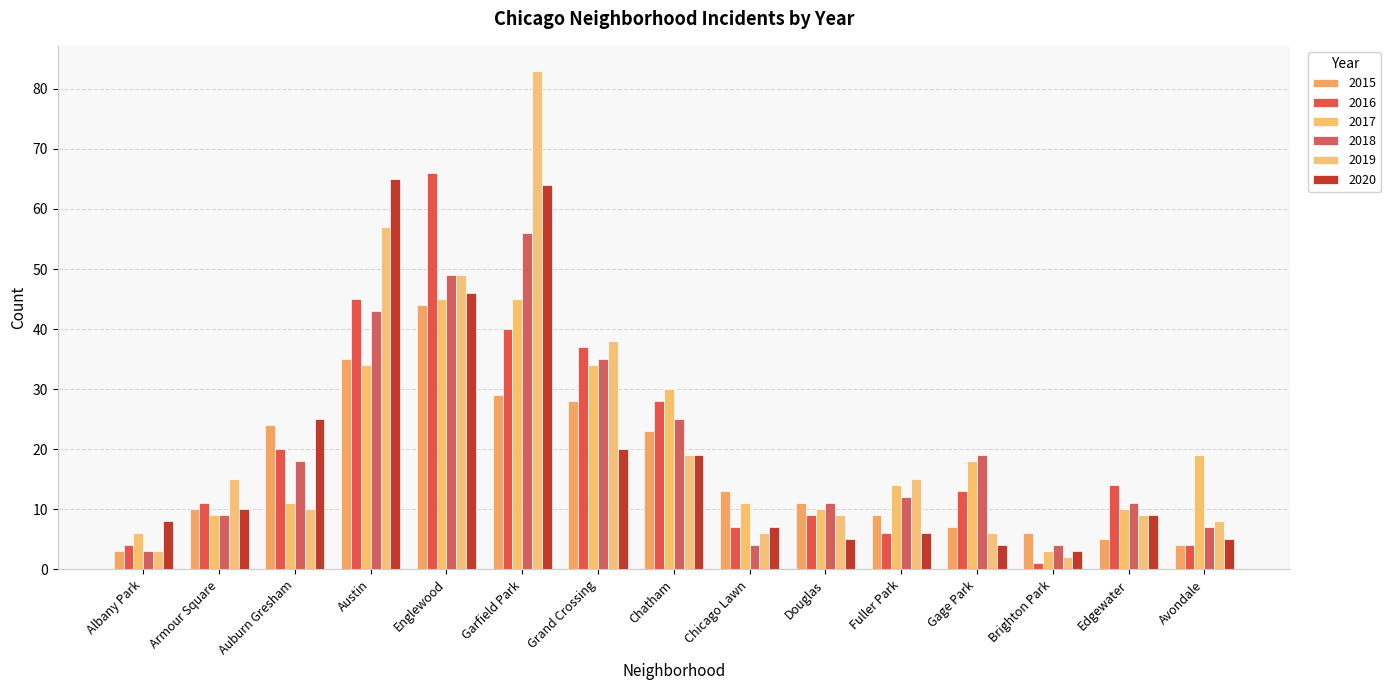

Reading left to right, transcribe all the data shown in this chart.

2015: 3	10	24	35	44	29	28	23	13	11	9	7	6	5	4
2016: 4	11	20	45	66	40	37	28	7	9	6	13	1	14	4
2017: 6	9	11	34	45	45	34	30	11	10	14	18	3	10	19
2018: 3	9	18	43	49	56	35	25	4	11	12	19	4	11	7
2019: 3	15	10	57	49	83	38	19	6	9	15	6	2	9	8
2020: 8	10	25	65	46	64	20	19	7	5	6	4	3	9	5